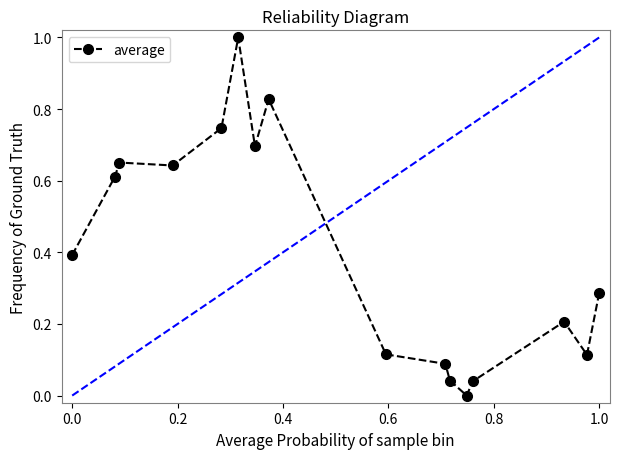

What is the average value?

0.4